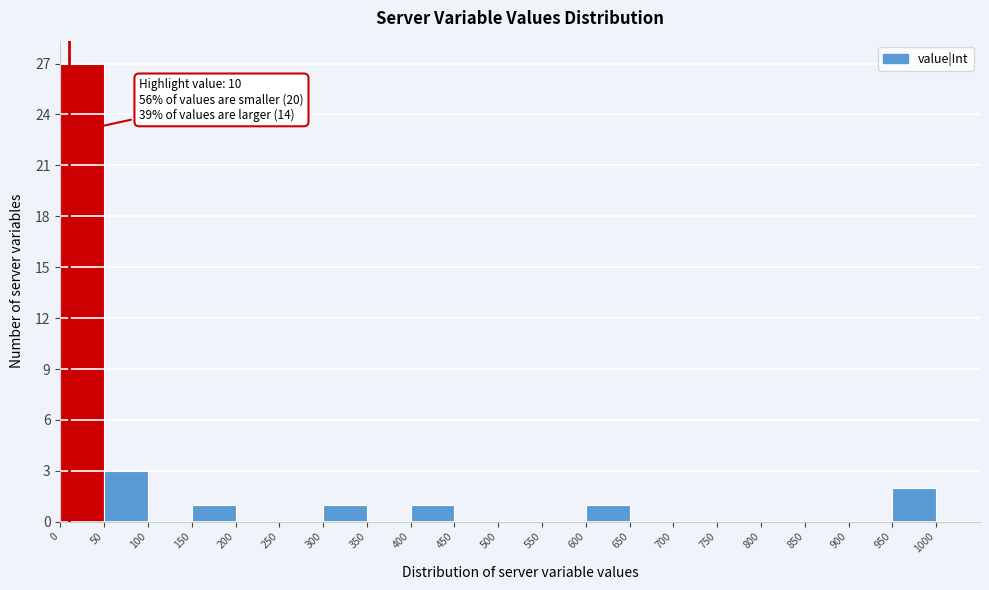

Over which range of the x-axis is the bar tallest?

0 to 50